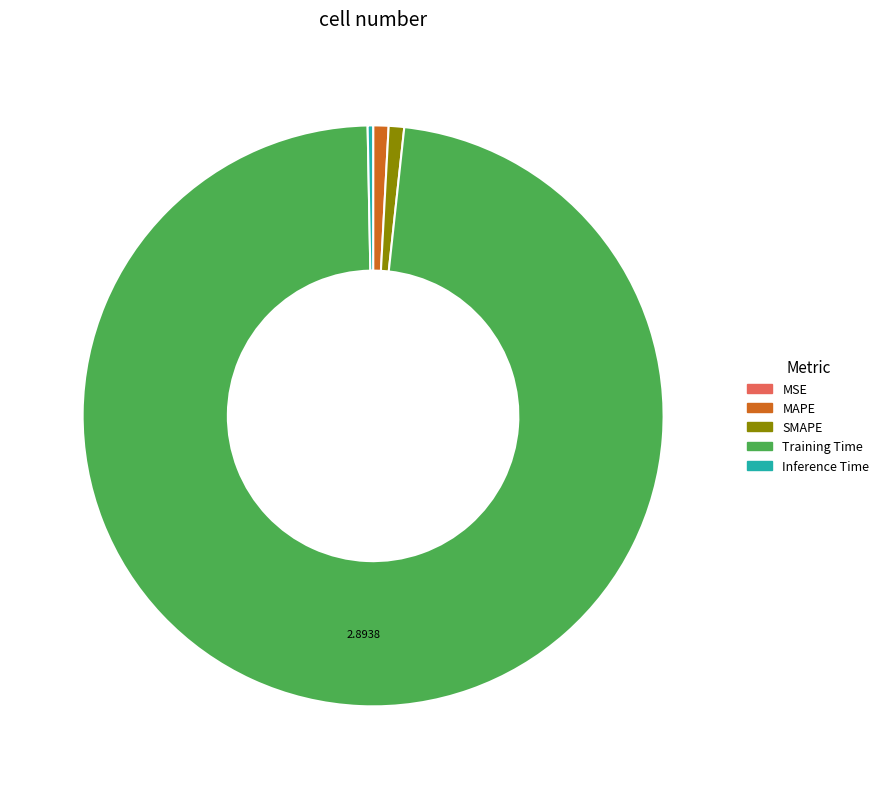

True or false: SMAPE accounts for 1% of the total.

True